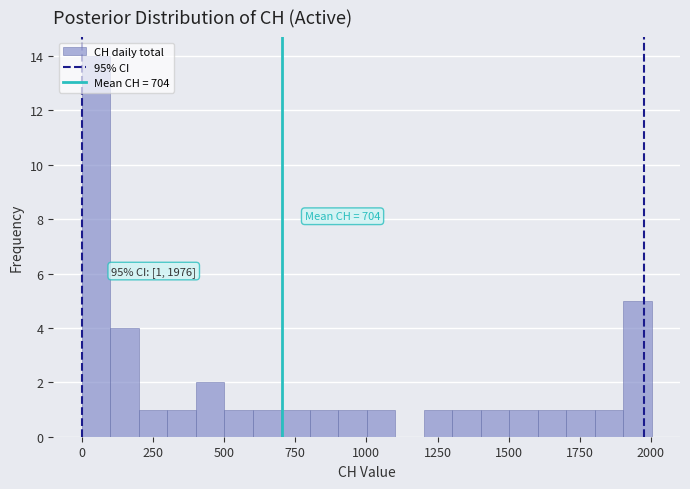

Around what value on the x-axis is the tallest bar? Give the approximate position of its centre, as read against the axis.

50